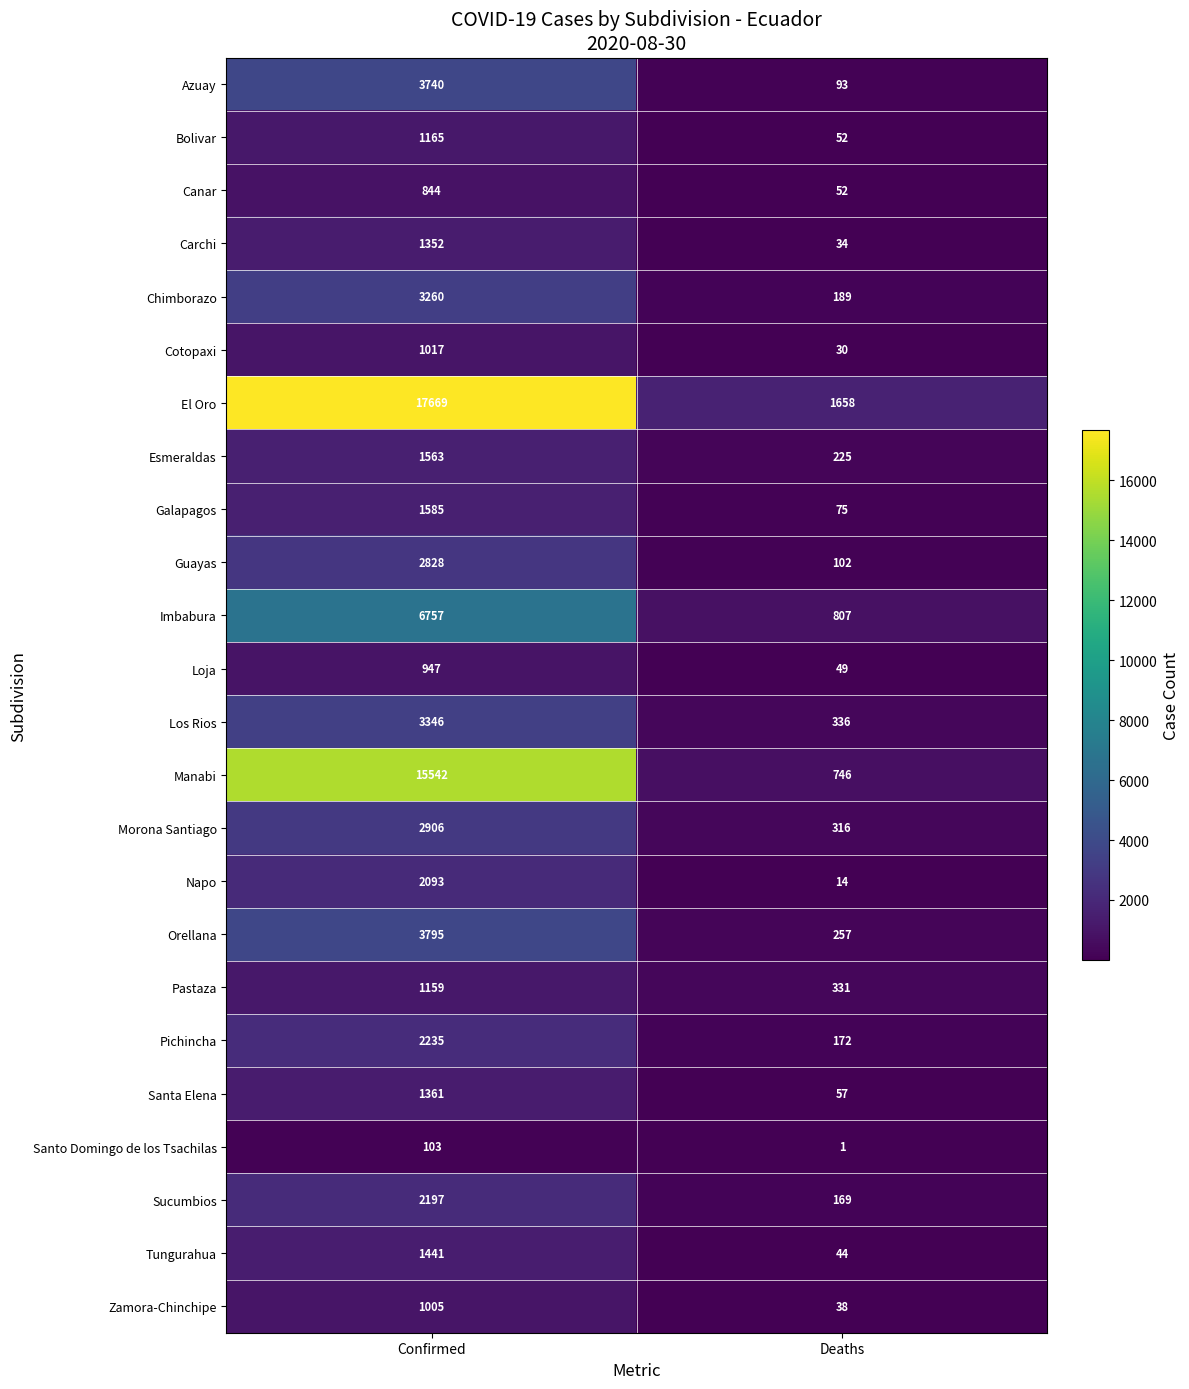

Which label corresponds to the largest value in the chart?

Confirmed